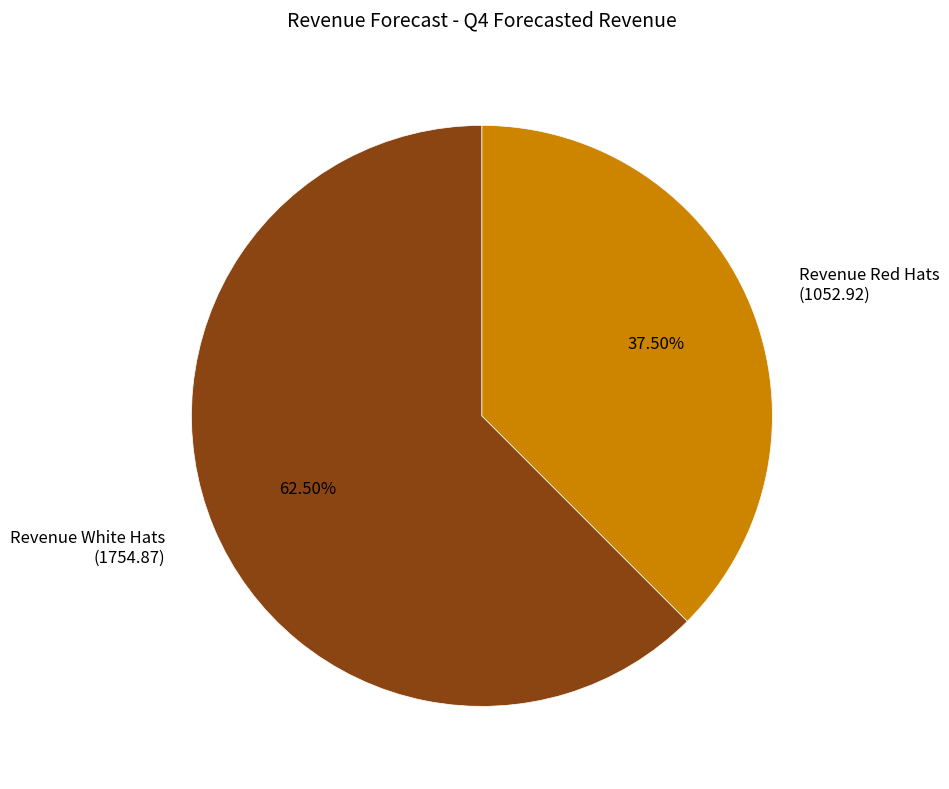

Which category has the smallest portion of the pie?

Revenue Red Hats (1052.92)